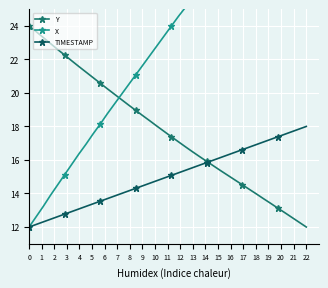

Which series has the widest spread of values?

X